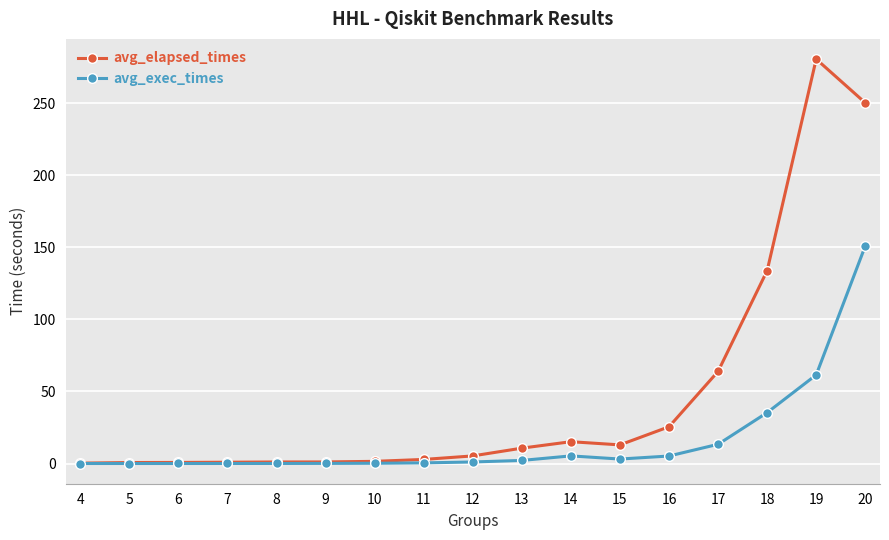

What is the difference between the maximum and second lowest values in the avg_elapsed_times series?

279.9